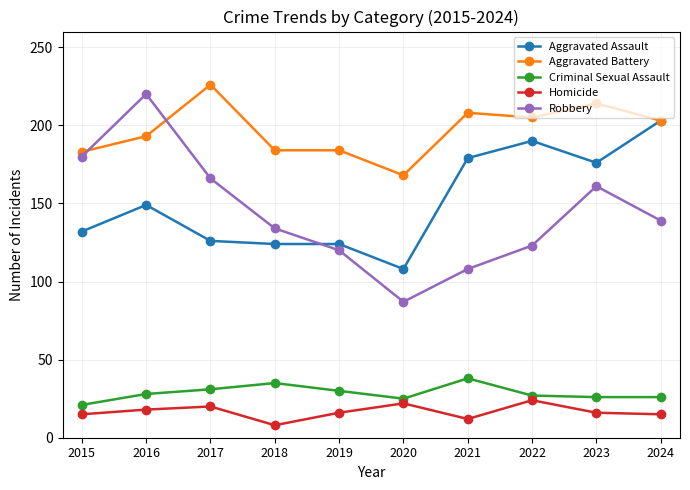

What is the sum of all Homicide values?

166